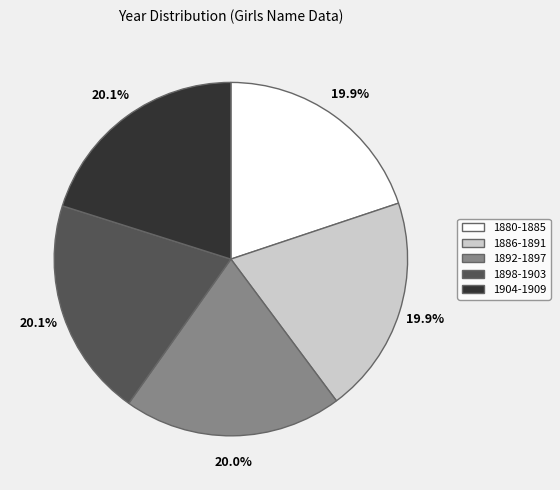

Does 1880-1885 account for over 50% of the chart?

No